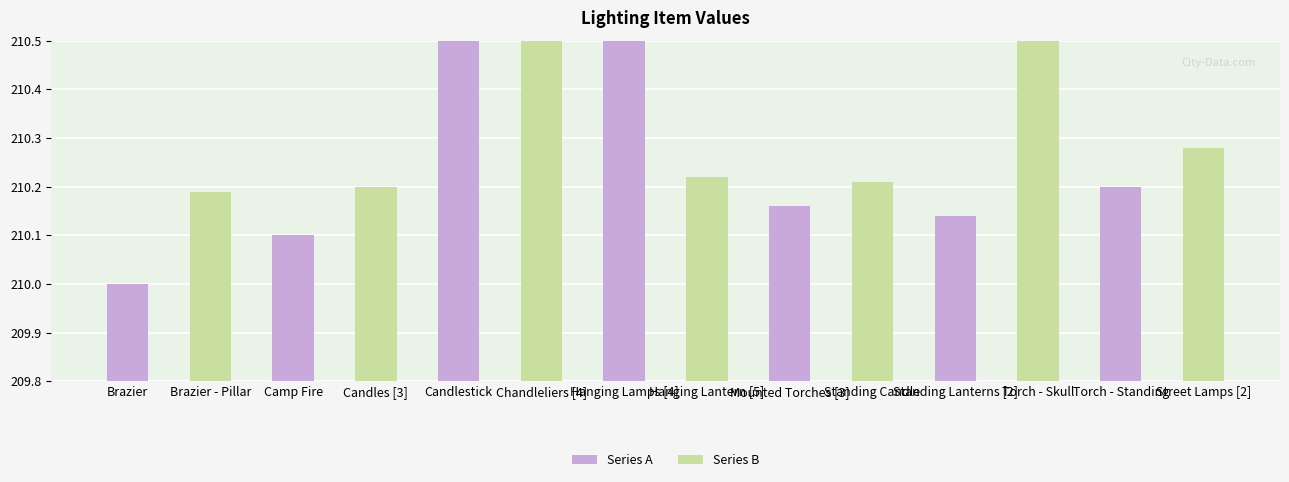

How many positive values does the Series B series have?

7